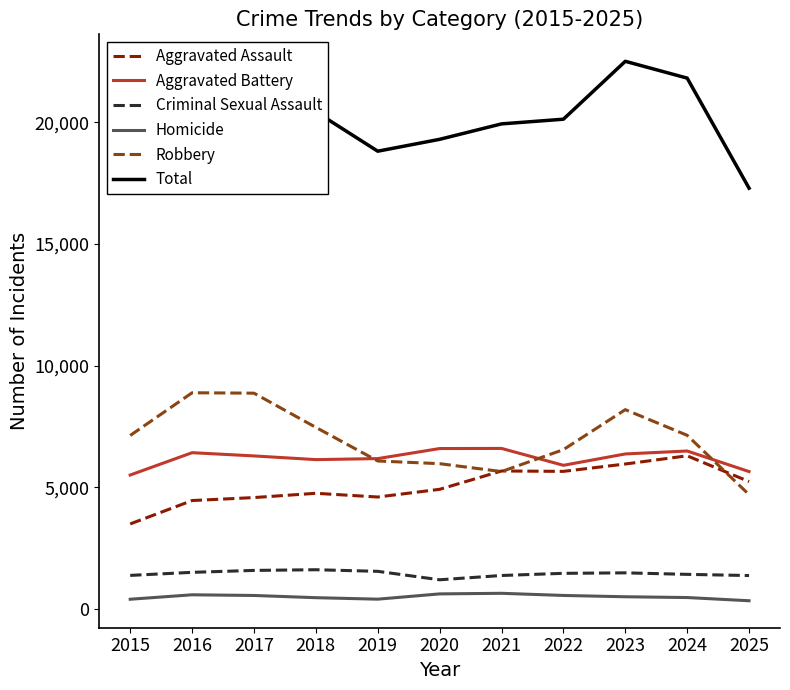

True or false: Criminal Sexual Assault and Aggravated Battery intersect in this chart.

False